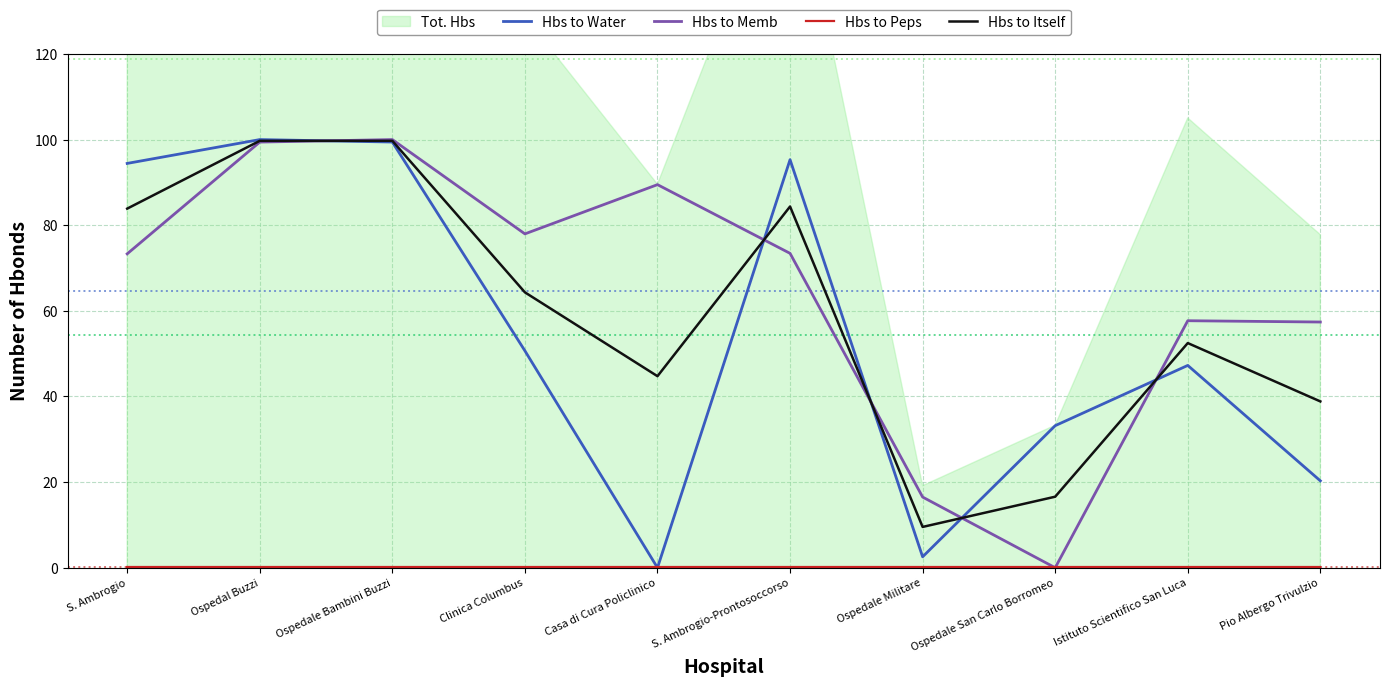

What is the value of the Hbs to Water point at the 2nd from the left?

100.0